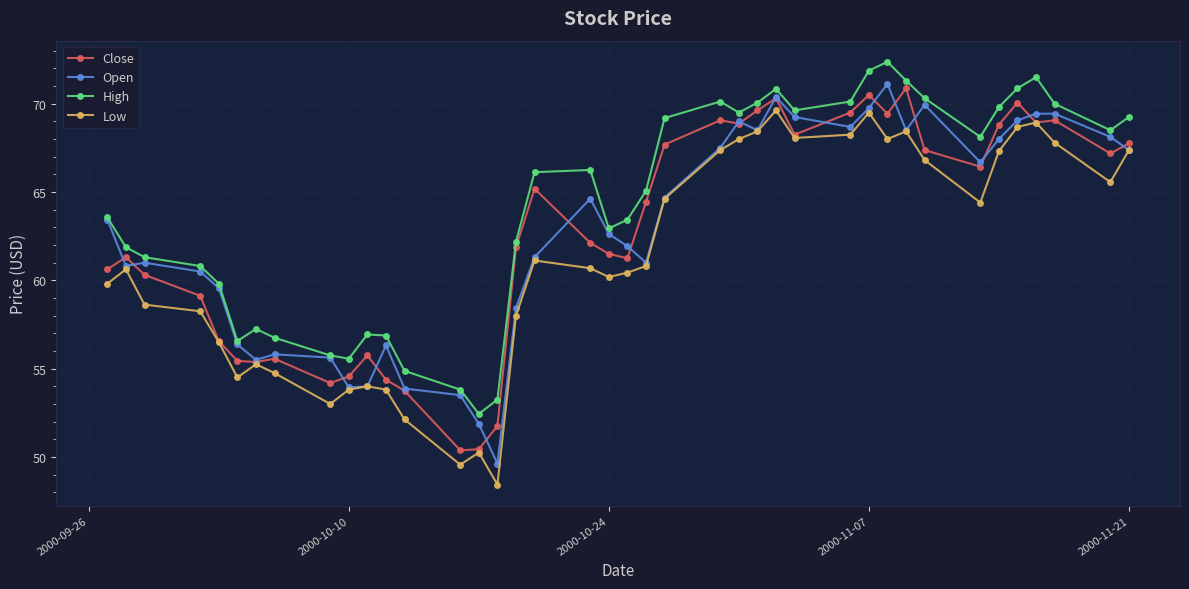

Which series has the largest total across all categories?

High